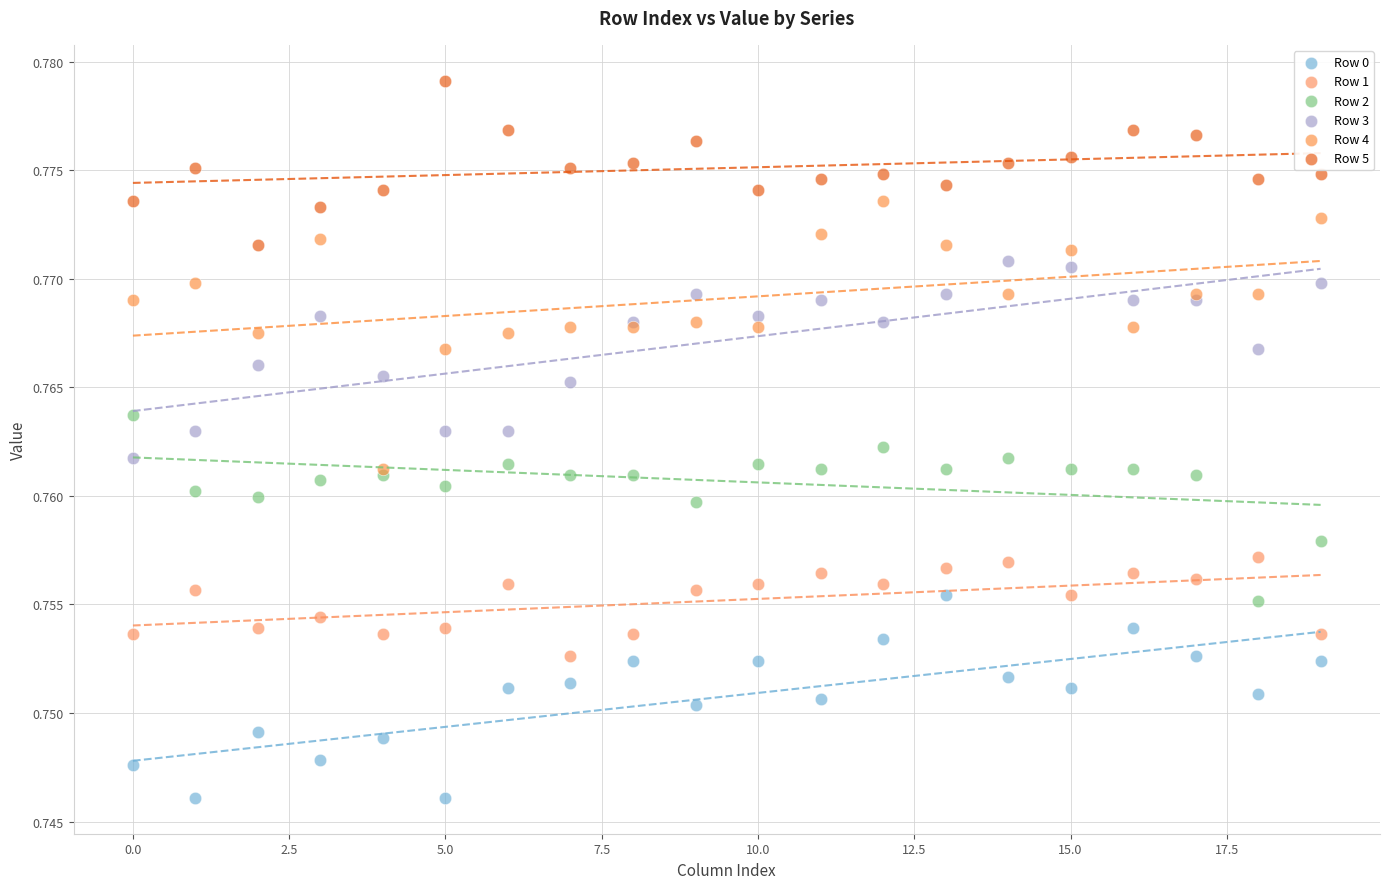

Which series reaches the minimum Y coordinate?

Row 0